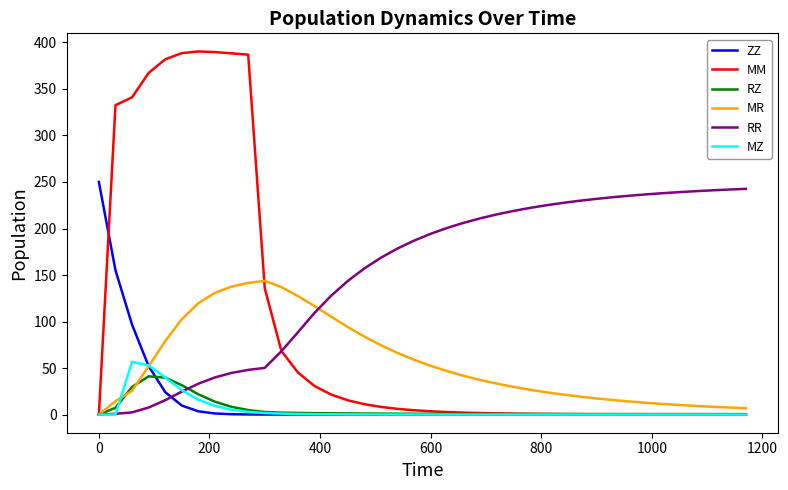

What is the greatest value displayed?

390.3